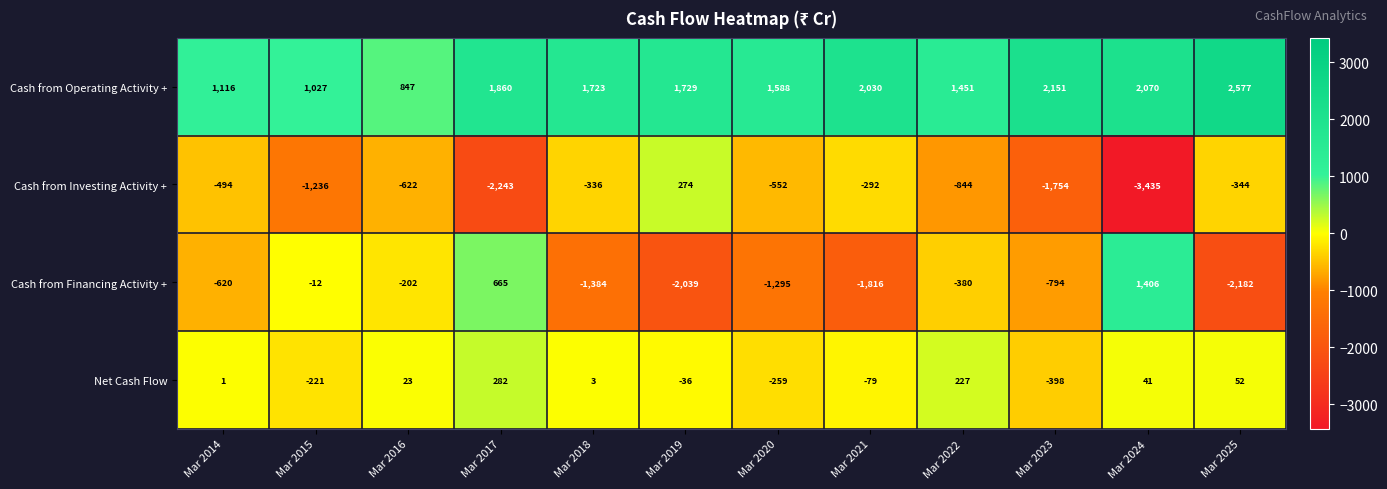

Where is Cash from Financing Activity + nearest to the value -388?

Mar 2022